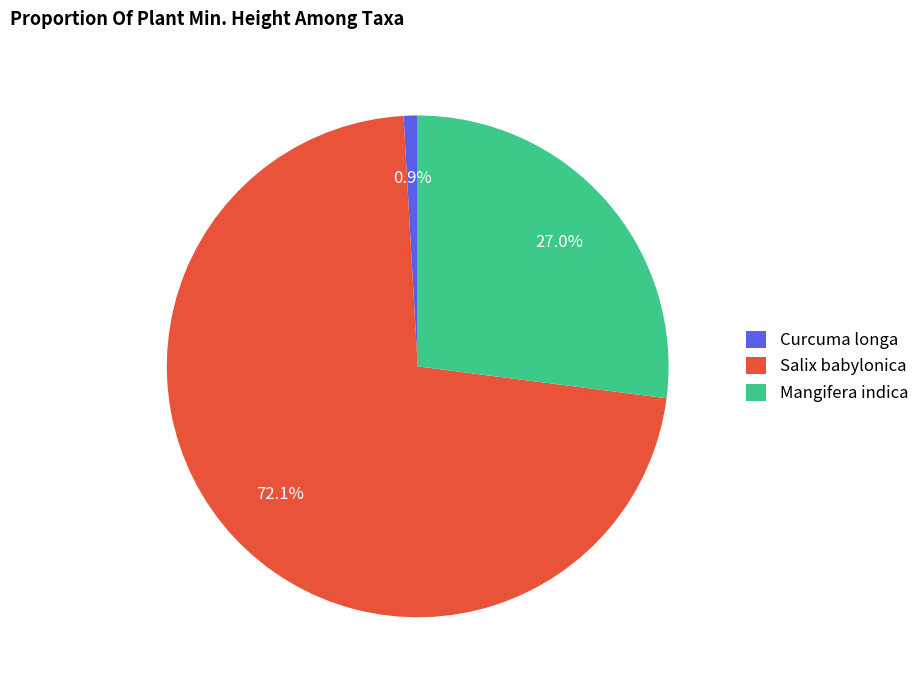

To the nearest percent, what is the average slice percentage?

33%